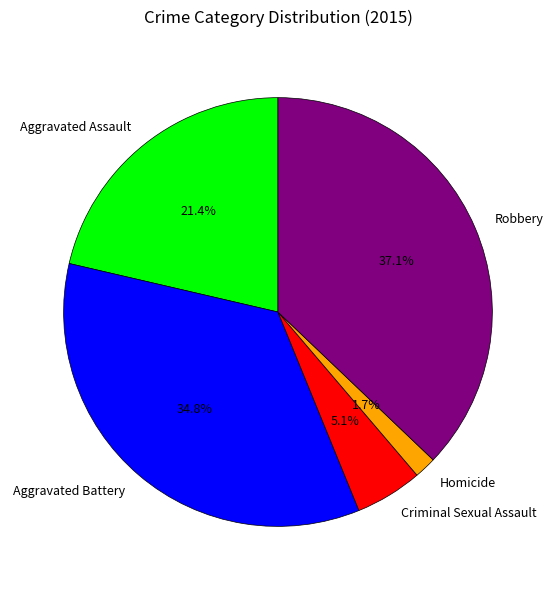

What is the smallest slice in the pie chart?

Homicide